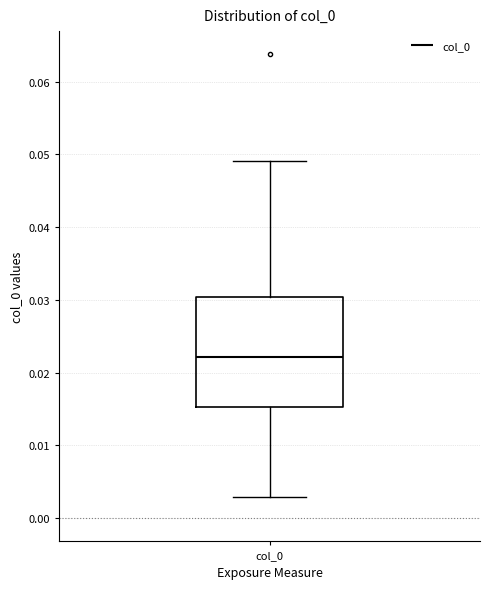

Transcribe this box plot: give where the median line is, the range the box spans, and where the two whiskers end, as read against the y-axis. The values are not printed on the chart, so give them approximately, as read against the axis.

median 0.022, box 0.015 to 0.030, whiskers 0.003 to 0.049